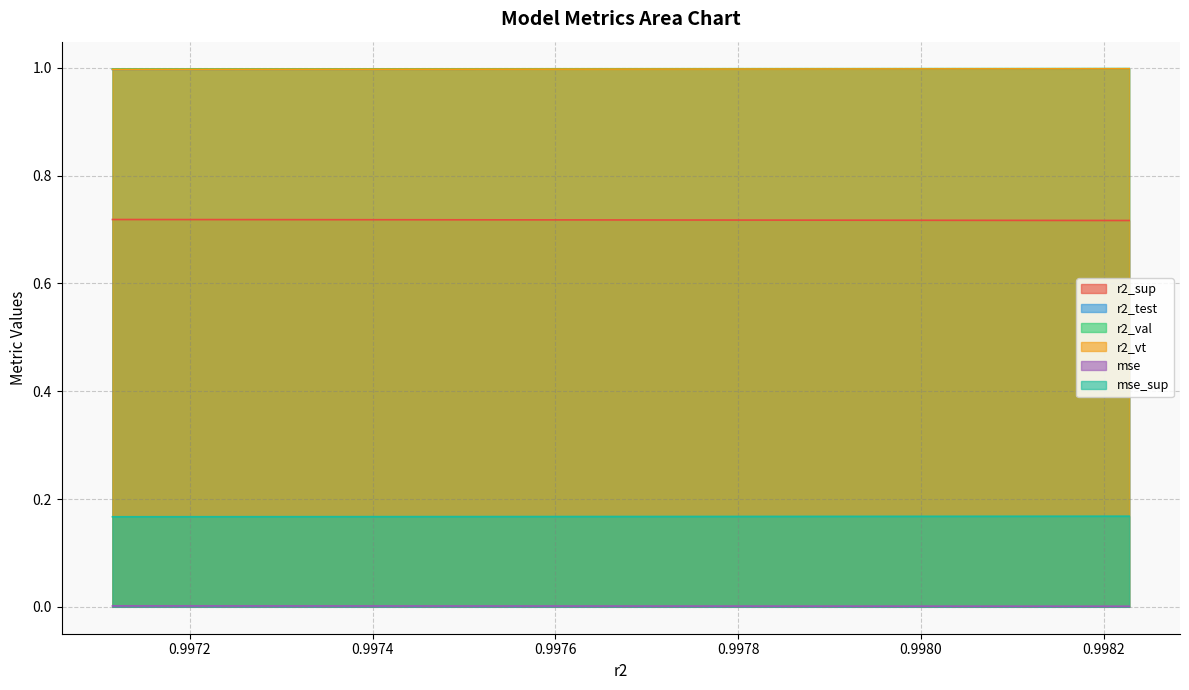

Does the chart display data point markers on the line(s)?

No